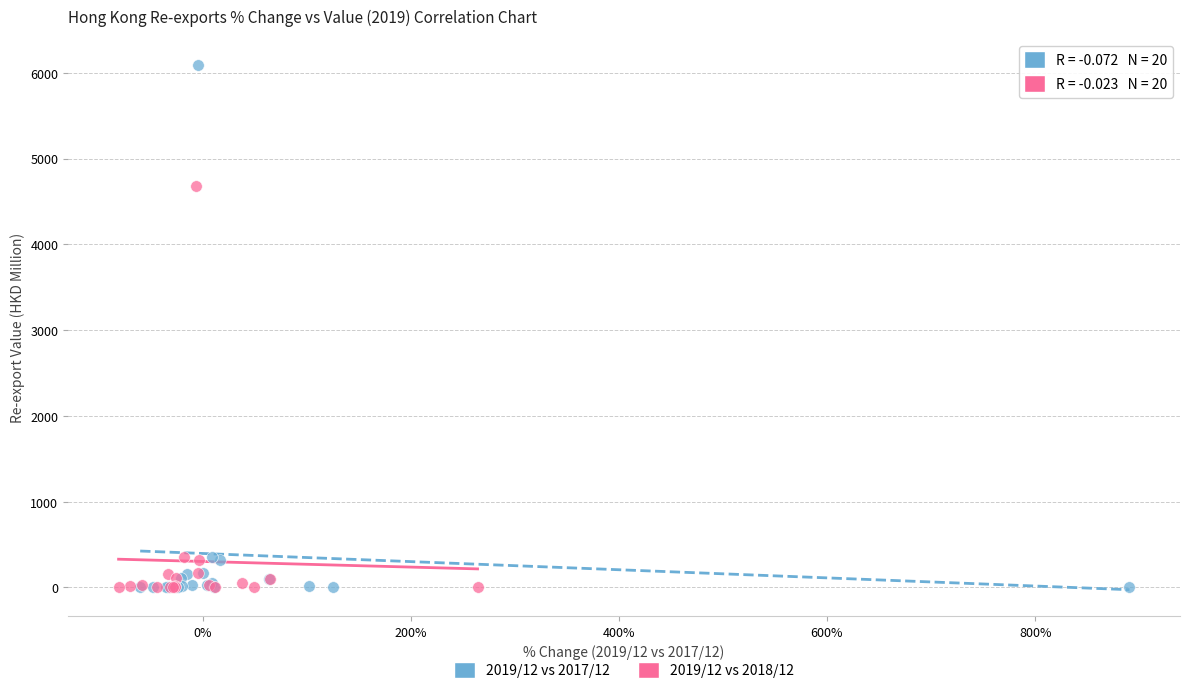

Which series has the widest spread of Y values?

2019/12 vs 2017/12